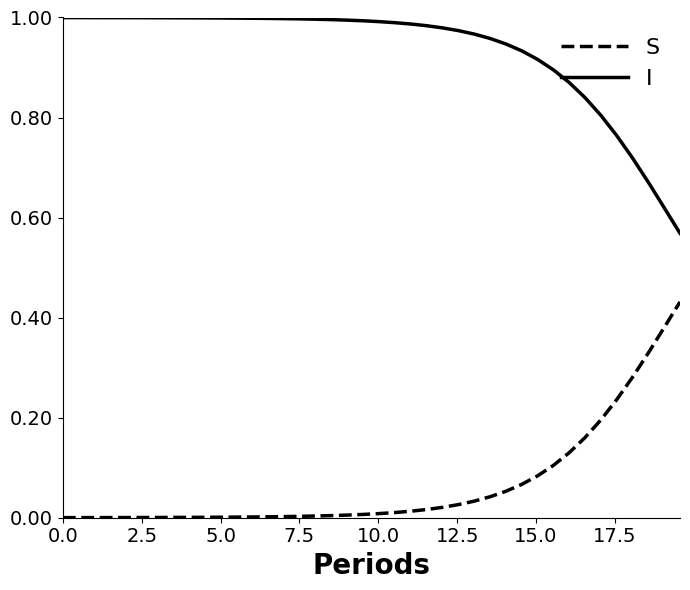

Rank the series by their average value, from highest to lowest.

S, I